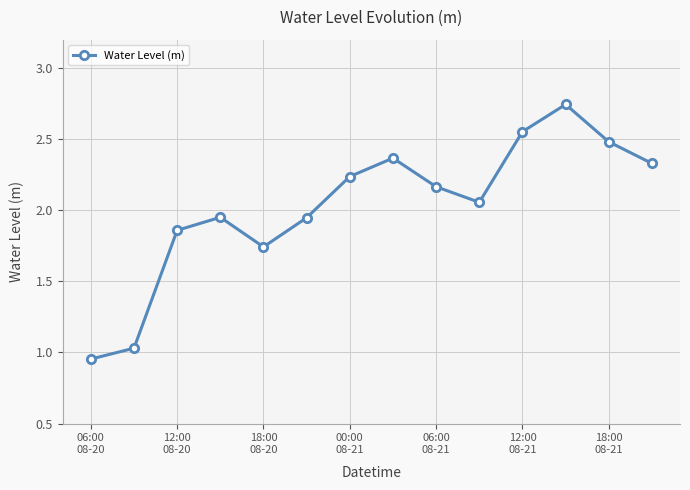

True or false: the data has more than 2 interior local peaks.

True